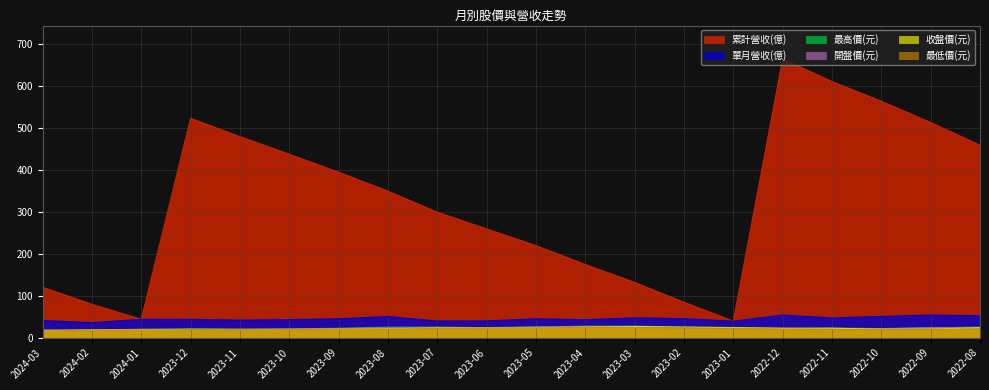

How many lines are shown in the chart?

6